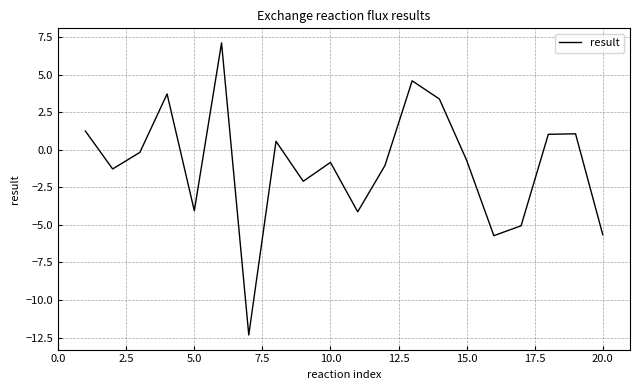

What is the difference between the maximum and minimum values?

19.4